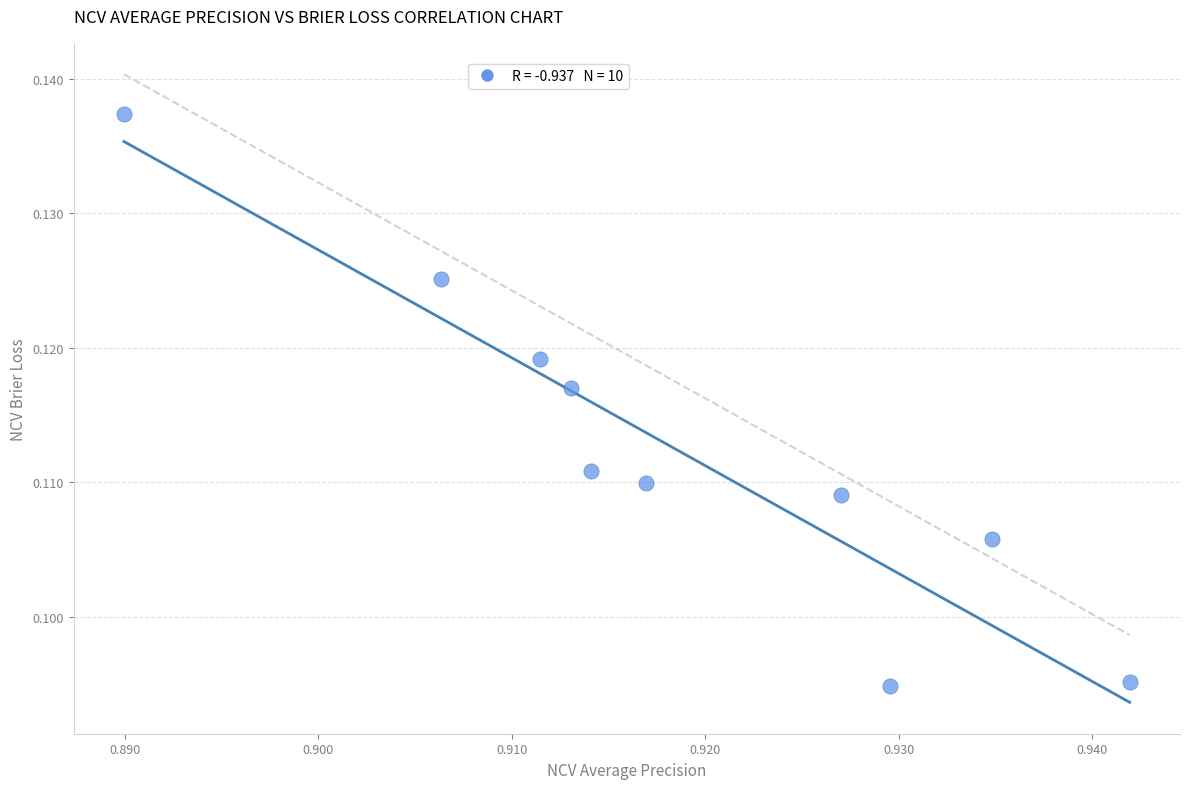

What is the average X value?

0.9